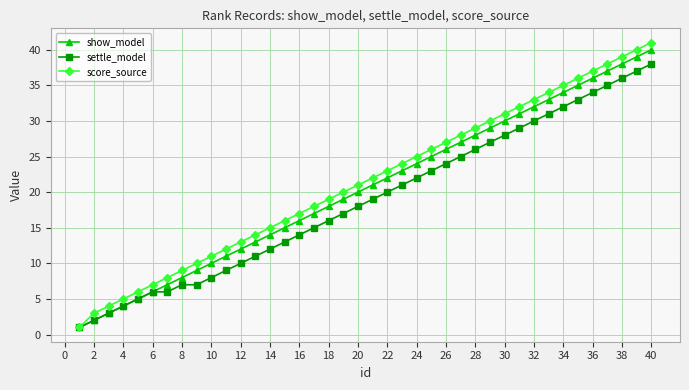

Reading right to left, list all the values displayed in this chart.

show_model: 40	39	38	37	36	35	34	33	32	31	30	29	28	27	26	25	24	23	22	21	20	19	18	17	16	15	14	13	12	11	10	9	8	7	6	5	4	3	2	1
settle_model: 38	37	36	35	34	33	32	31	30	29	28	27	26	25	24	23	22	21	20	19	18	17	16	15	14	13	12	11	10	9	8	7	7	6	6	5	4	3	2	1
score_source: 41	40	39	38	37	36	35	34	33	32	31	30	29	28	27	26	25	24	23	22	21	20	19	18	17	16	15	14	13	12	11	10	9	8	7	6	5	4	3	1